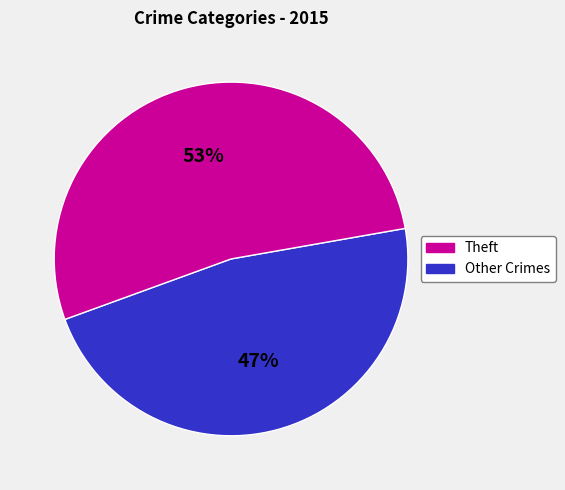

Is there a majority slice in this chart?

Yes